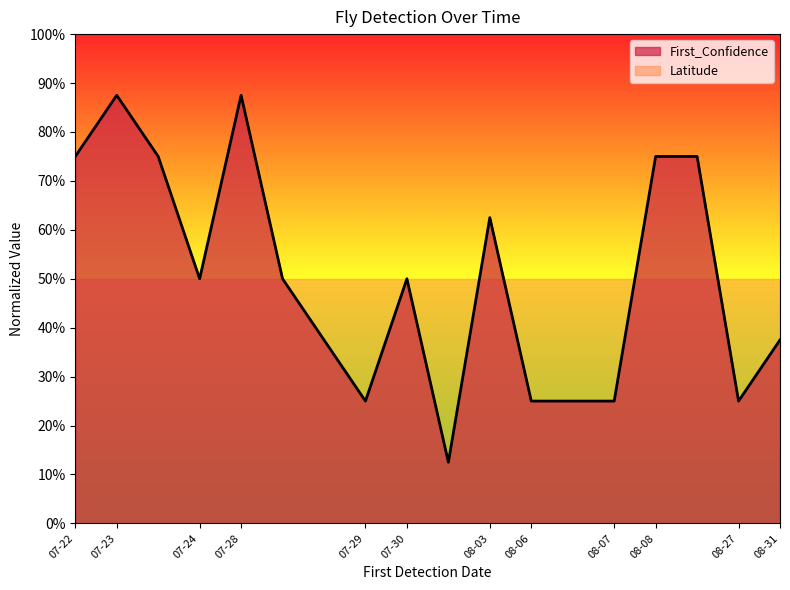

Reading left to right, list all the values displayed in this chart.

75.0	87.5	75.0	50.0	87.5	50.0	37.5	25.0	50.0	12.5	62.5	25.0	25.0	25.0	75.0	75.0	25.0	37.5